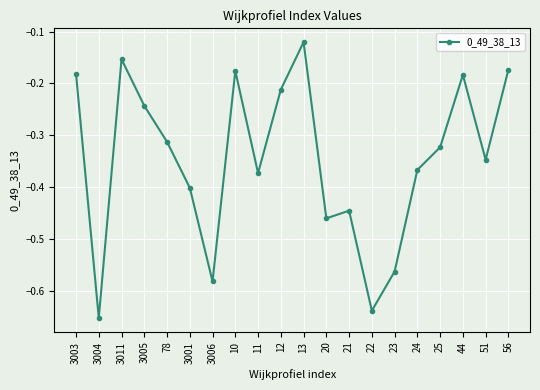

How many lines are shown in the chart?

1